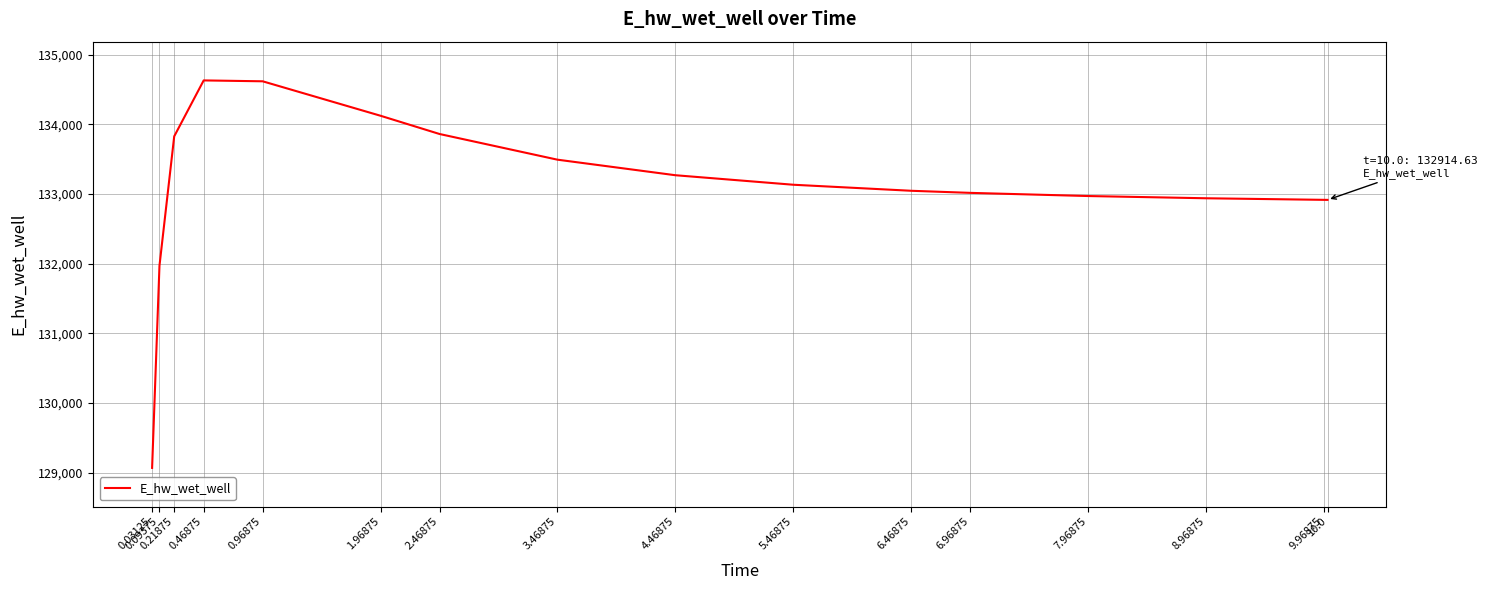

Is this an area chart (filled region under the line)?

No